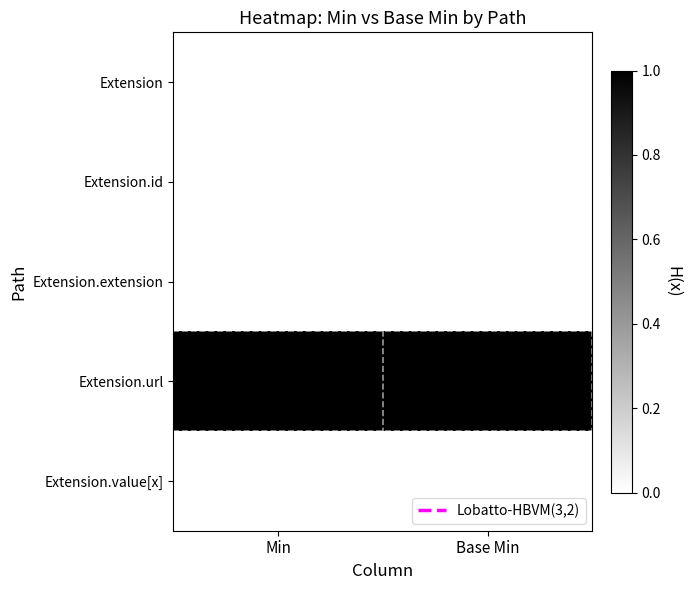

What is the total value across all series at Base Min?

1